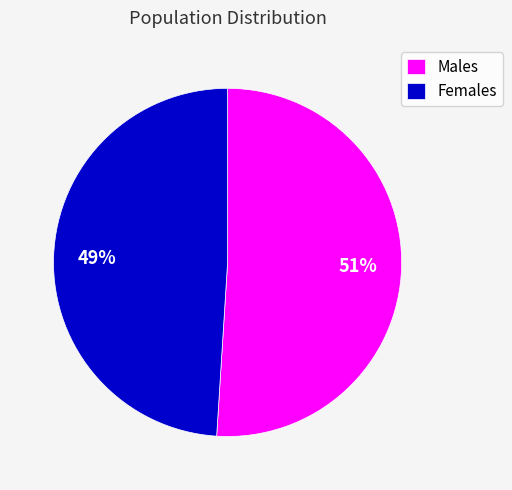

How many segments does this pie chart have?

2